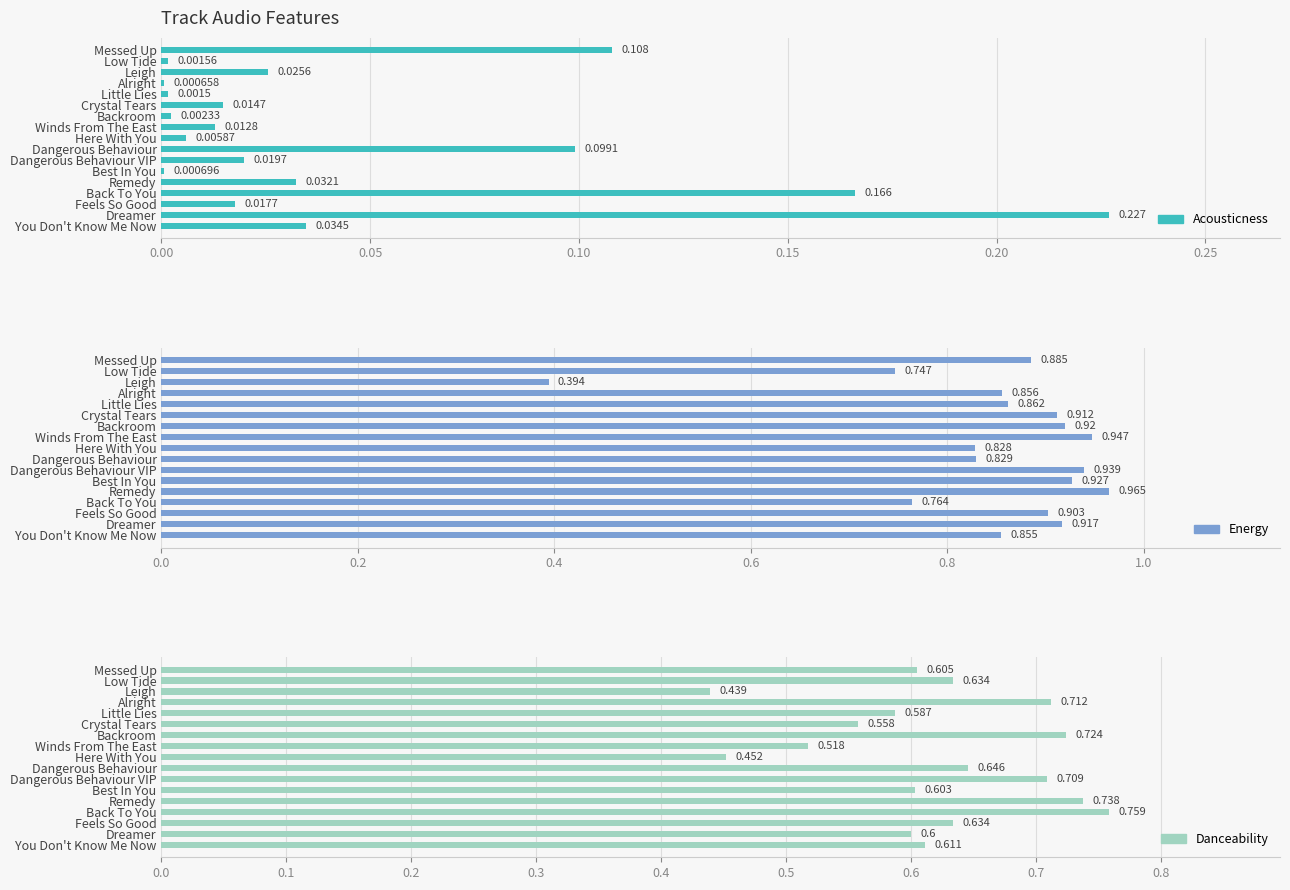

Which series has the largest range (max minus min)?

energy